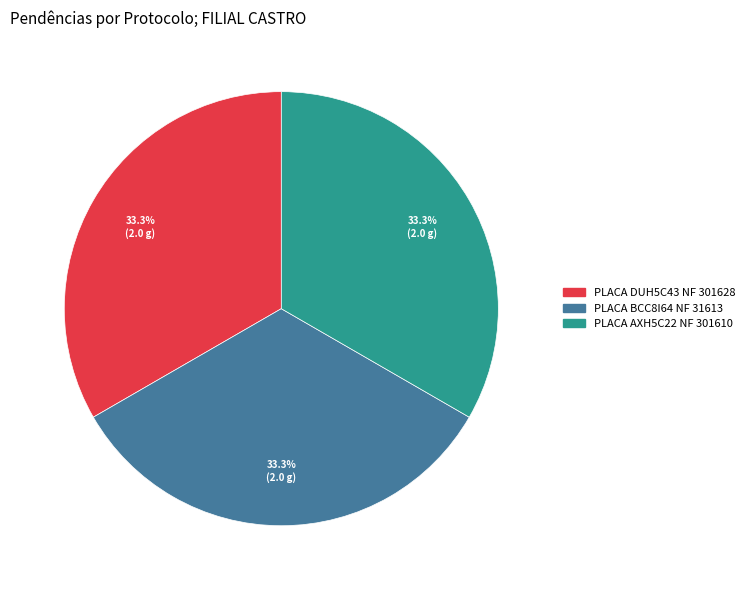

How many segments does this pie chart have?

3